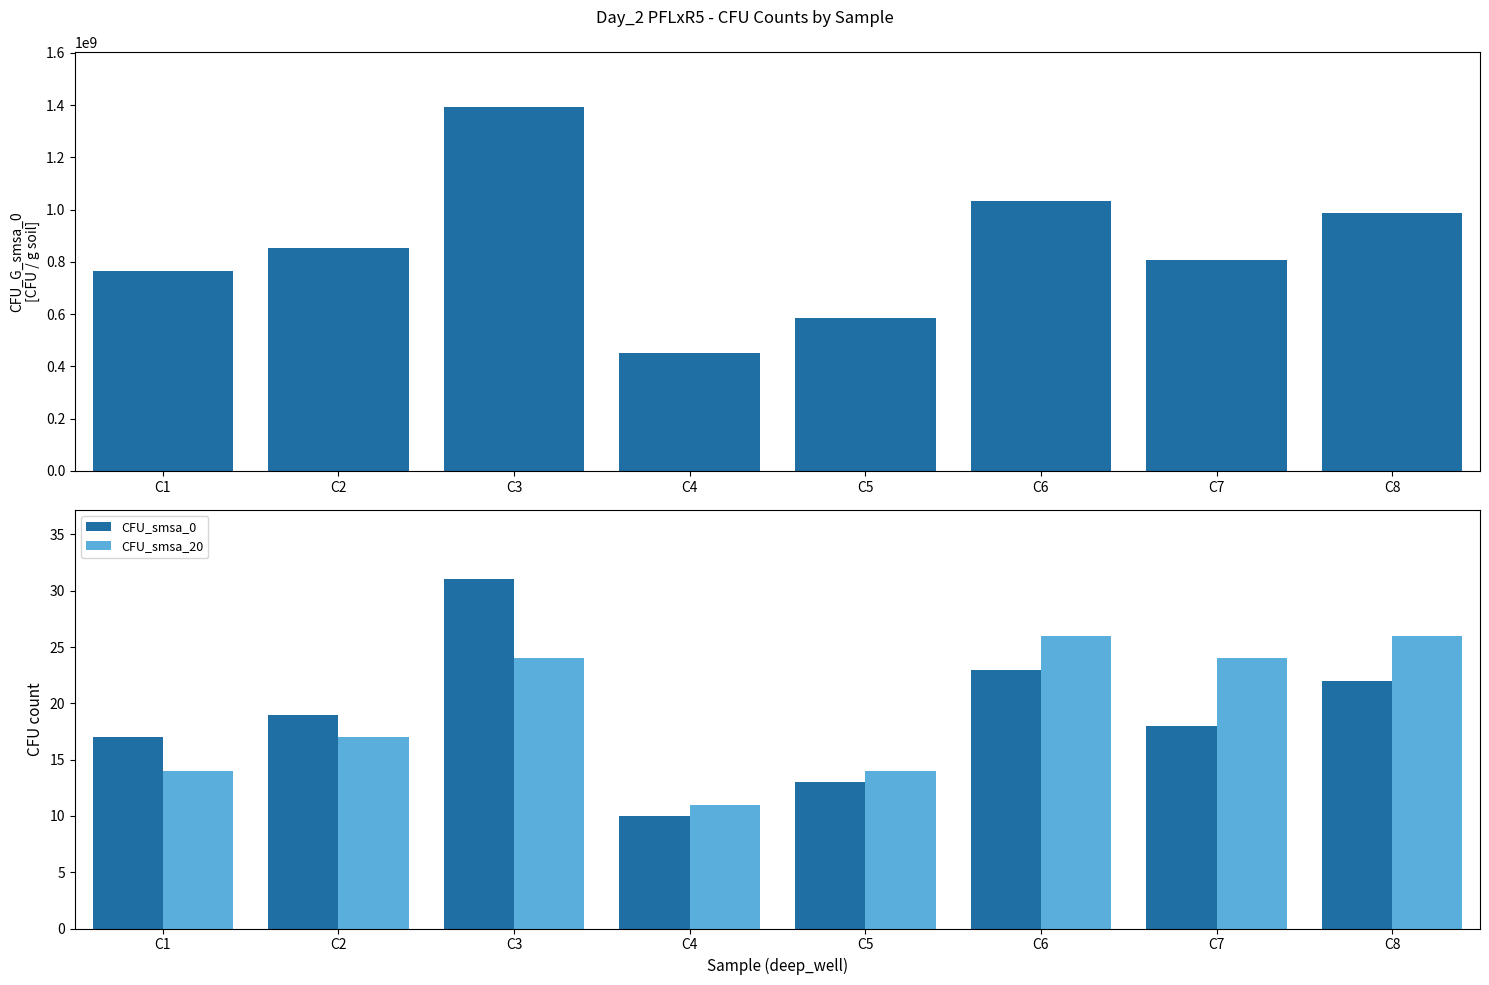

List the series in order of their peak value, lowest first.

CFU_smsa_20, CFU_smsa_0, CFU_G_smsa_0